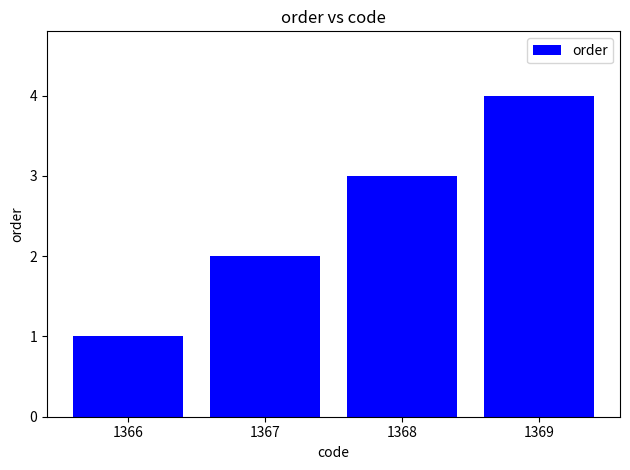

Which category has the highest value across all series?

1369